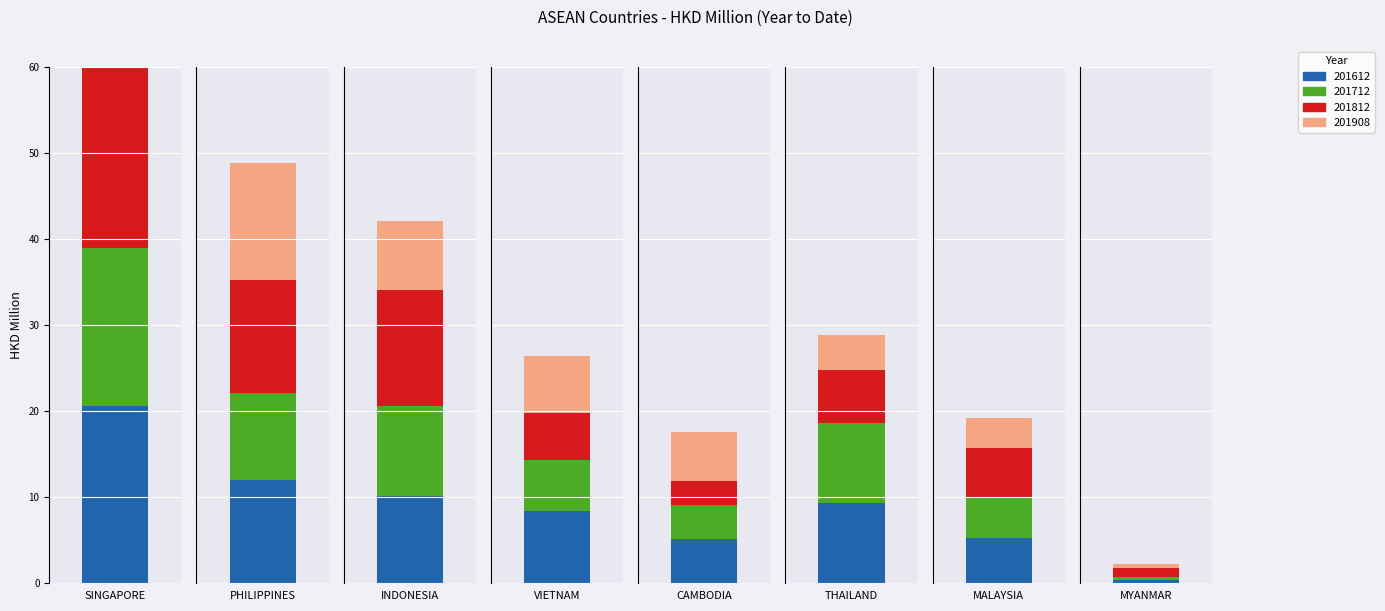

At which label does 201612 first exceed 9?

SINGAPORE